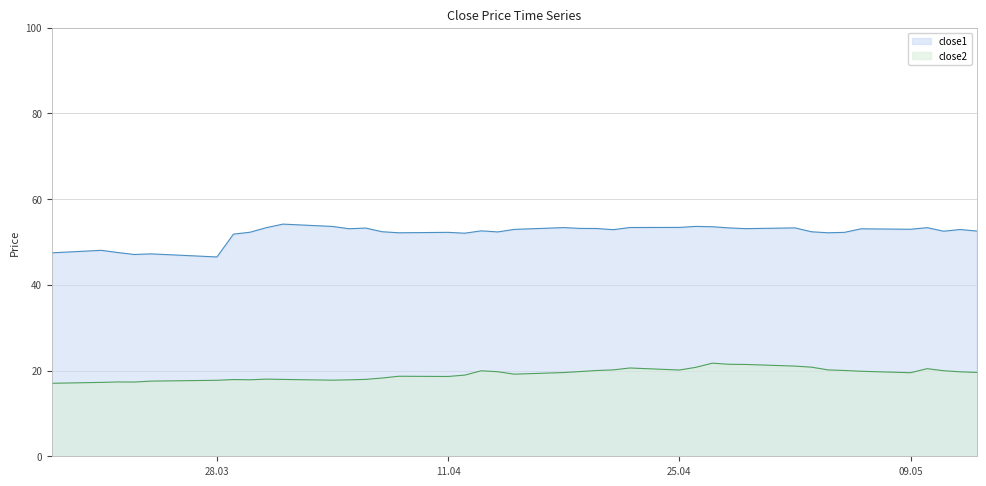

True or false: close1 and close2 cross at least once.

False